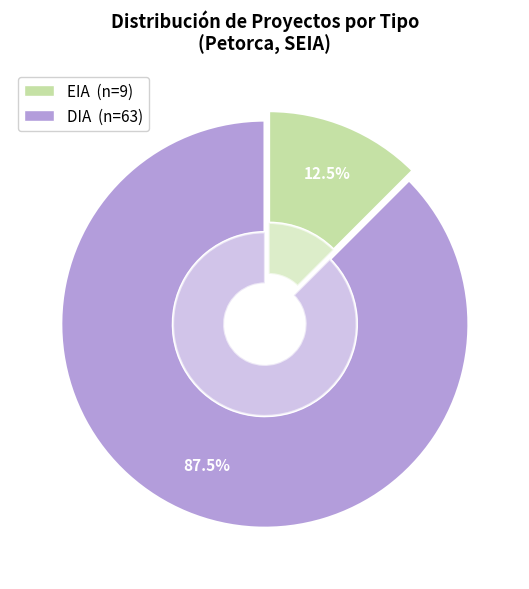

Rank the categories by value from highest to lowest.

DIA, EIA